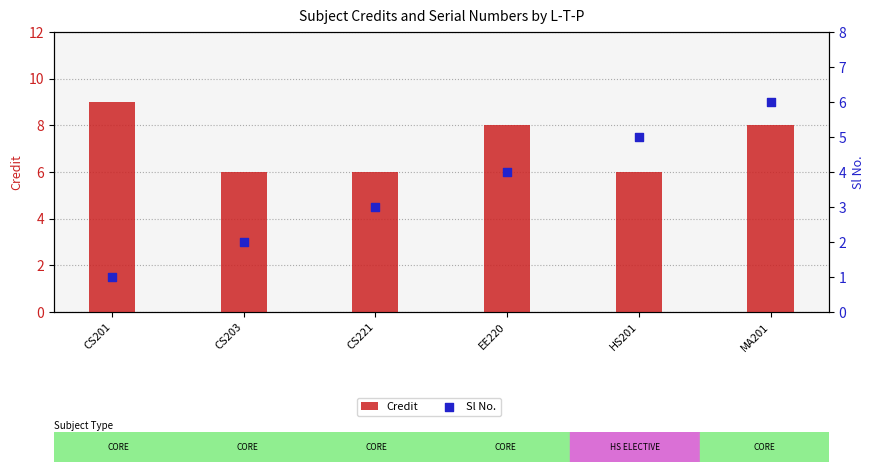

Which series has the largest total across all categories?

Credit